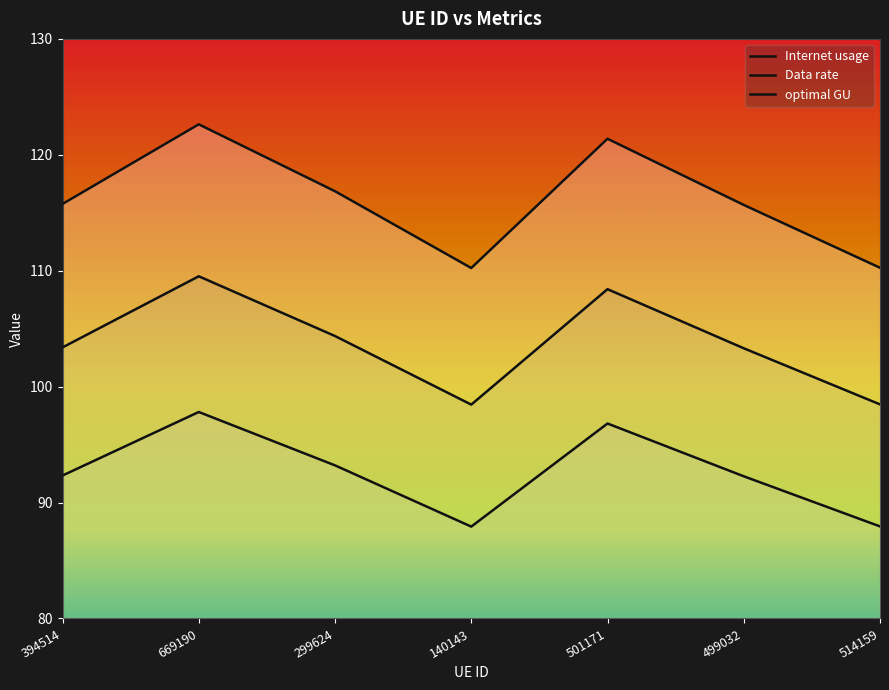

Is it true that Internet usage equals 198.2 at 394514?

False